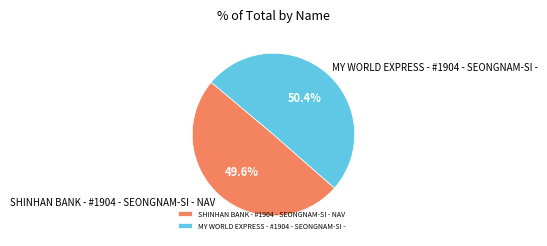

Between SHINHAN BANK - #1904 - SEONGNAM-SI - NAV and MY WORLD EXPRESS - #1904 - SEONGNAM-SI -, which is larger?

MY WORLD EXPRESS - #1904 - SEONGNAM-SI -